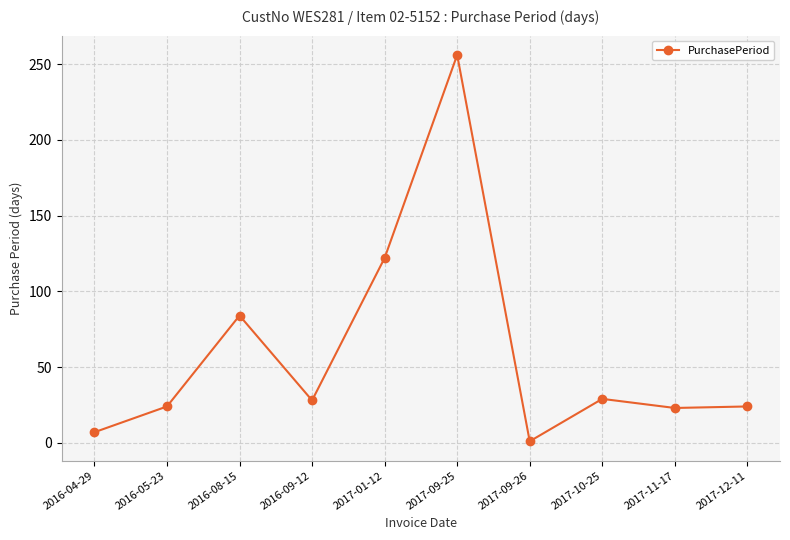

What is the sum of all values?

598